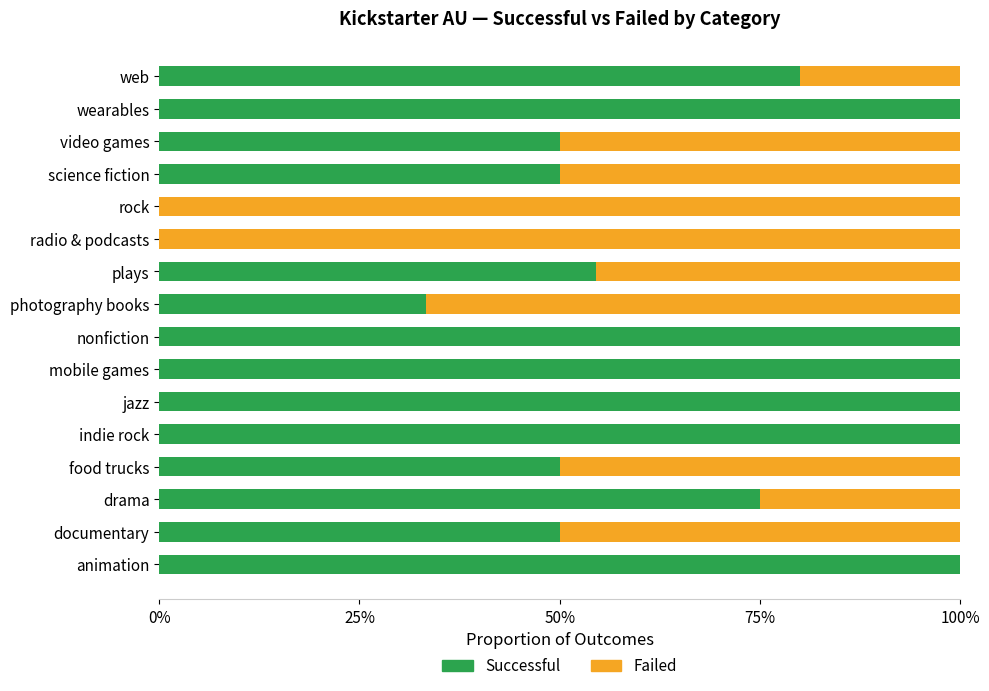

Are the bars horizontal?

Yes